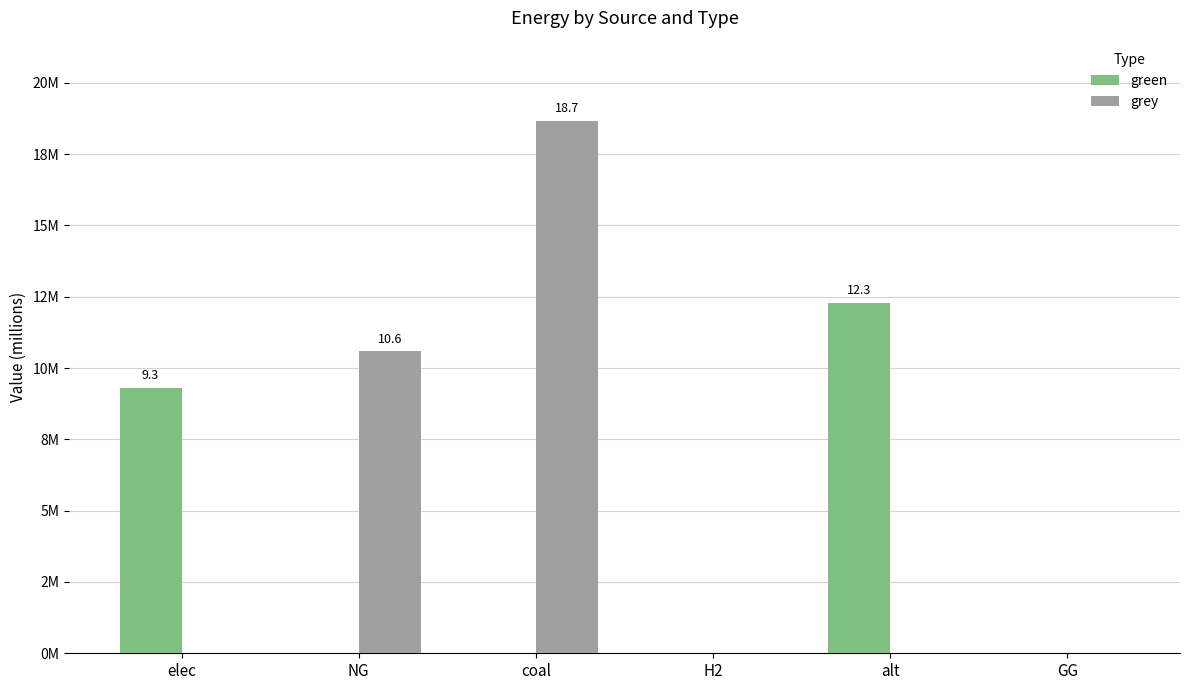

What is the value of the grey bar at the 2nd from the left?

10583008.3